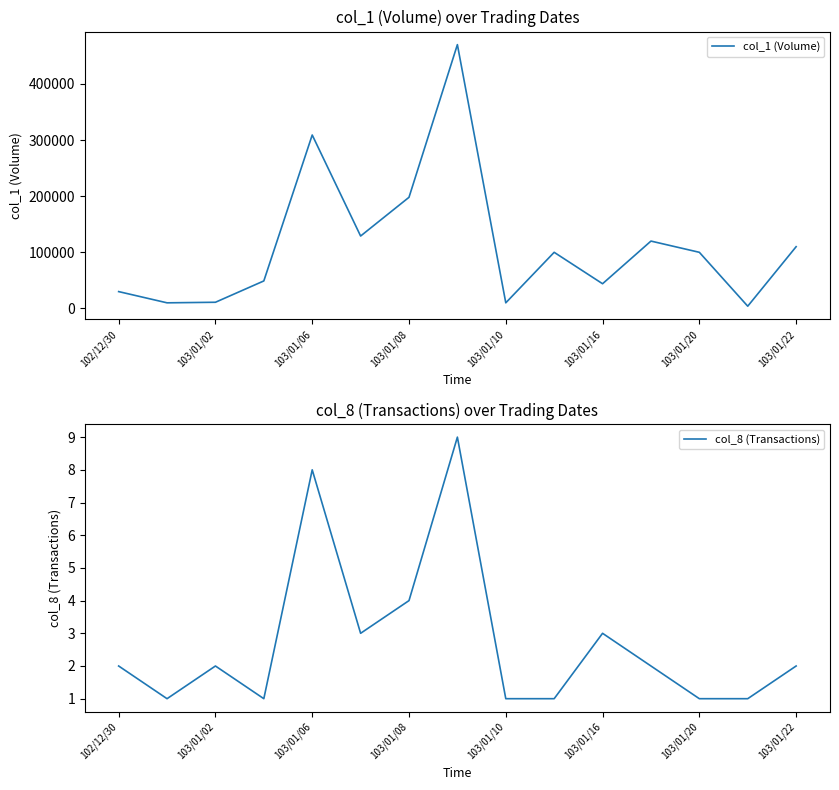

True or false: col_8 (Transactions) has more than 2 points higher than both neighbors.

True